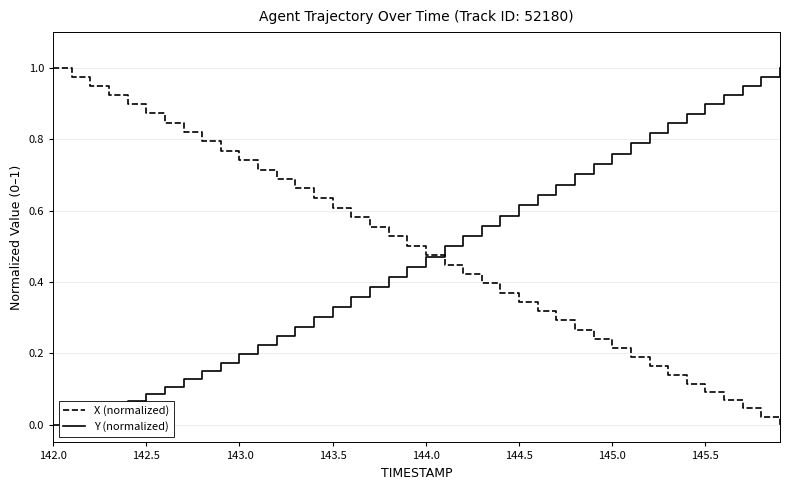

Is it true that Y (normalized) equals 0.2 at 143.0?

True